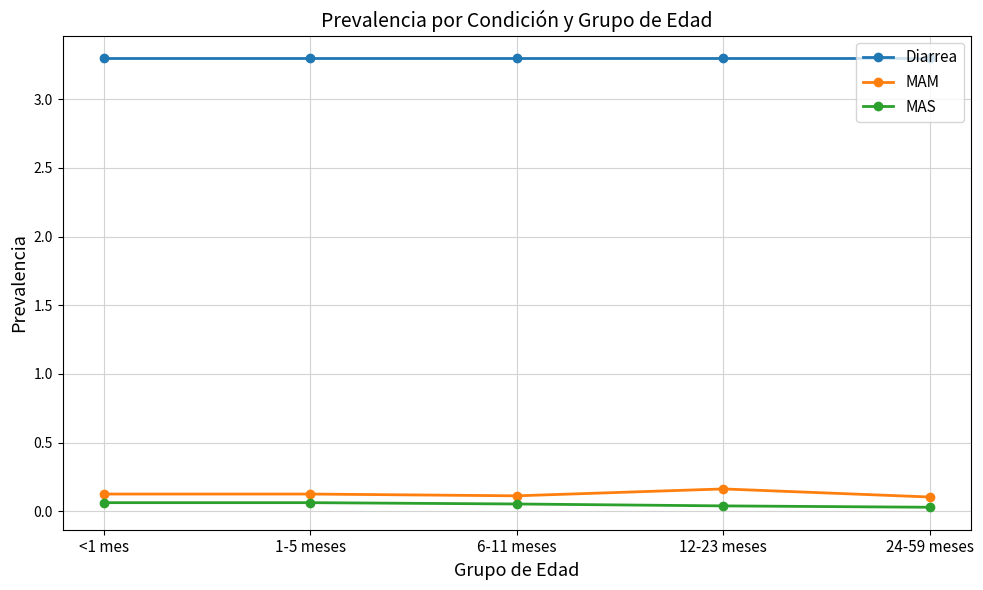

Does the chart have visible grid lines?

Yes